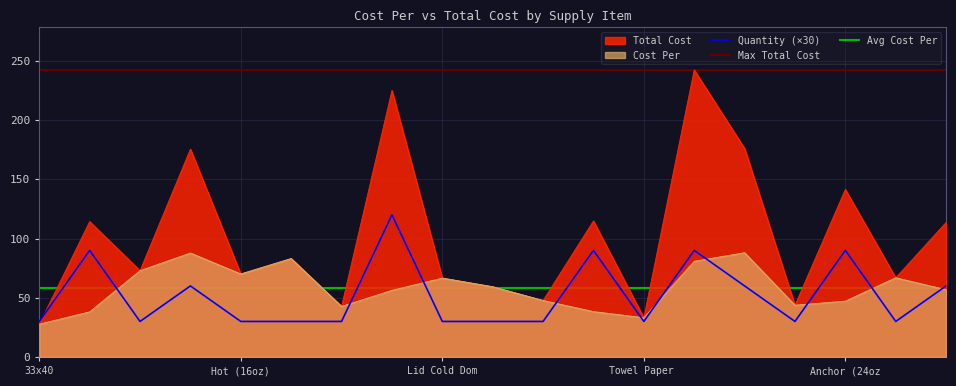

What is the difference between the maximum and minimum values in the Cost Per series?

60.3